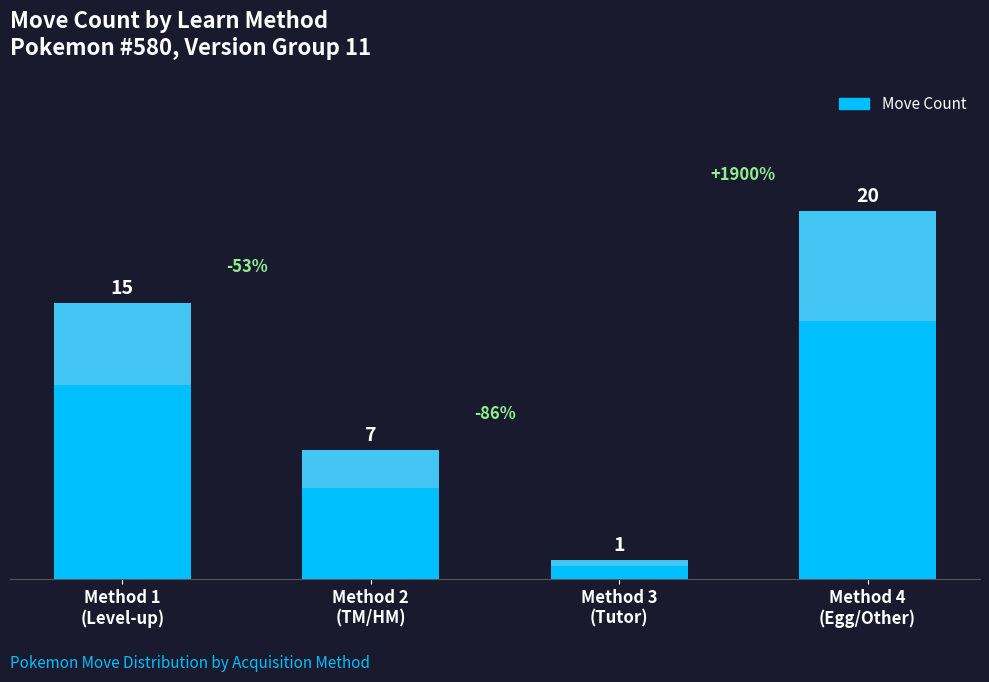

How many values are between 7 and 20?

3